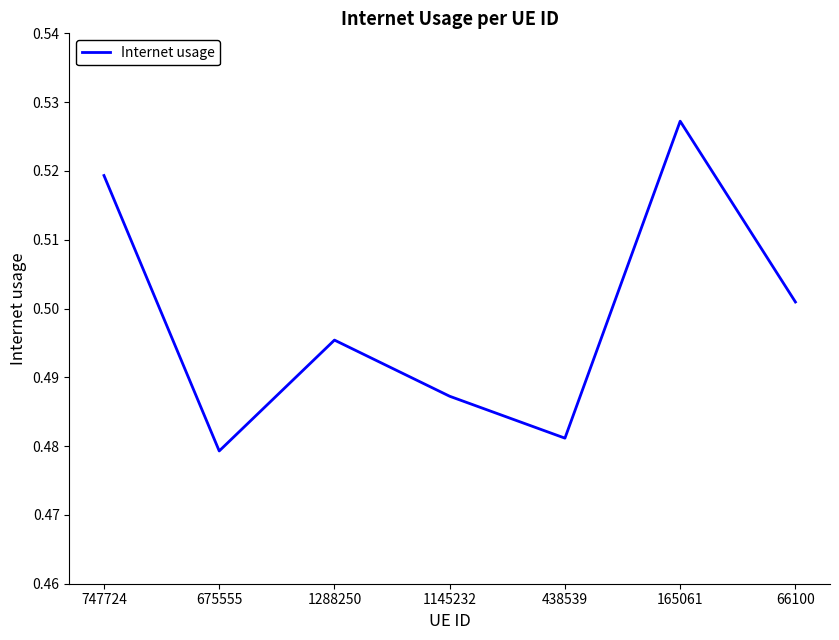

How many distinct data groups are displayed?

1